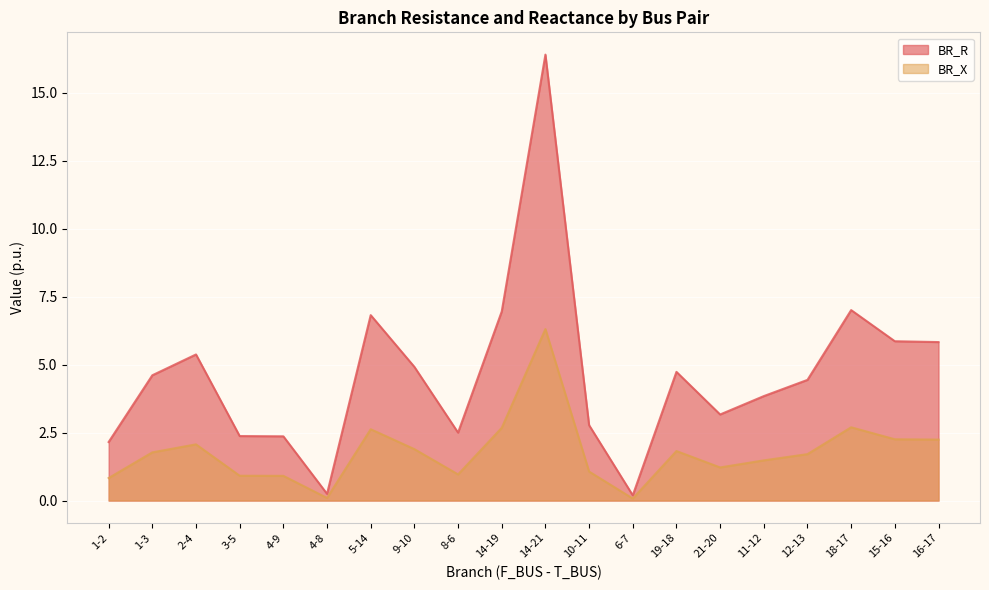

What are all the series names shown in the legend?

BR_R, BR_X